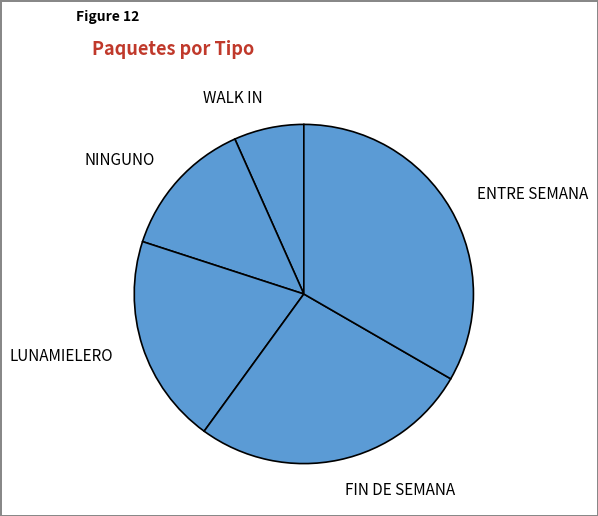

Do FIN DE SEMANA and ENTRE SEMANA together represent more than half of the pie?

Yes